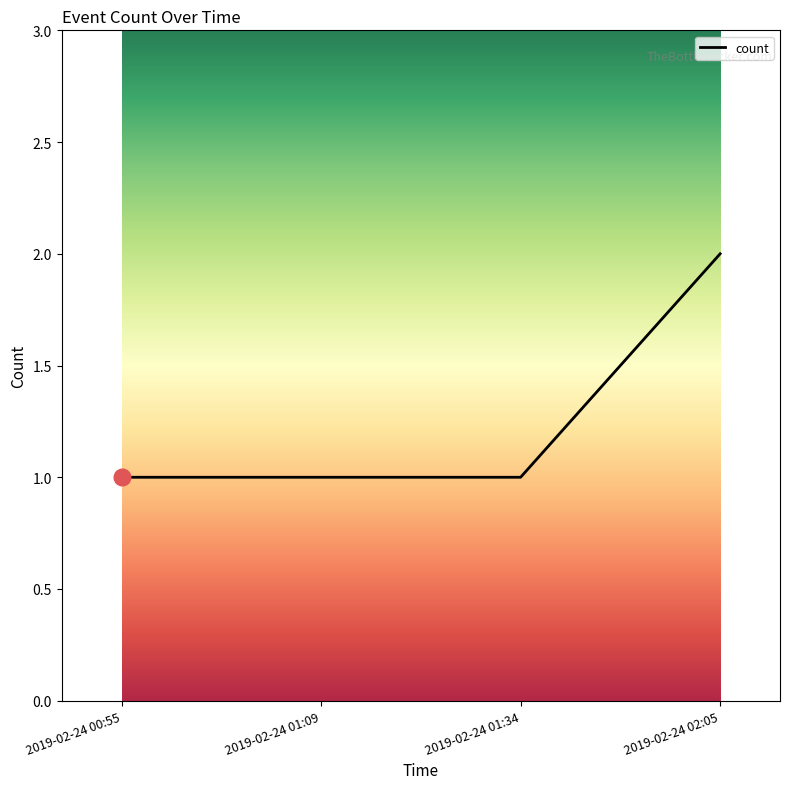

What is the difference between the maximum and minimum values?

1